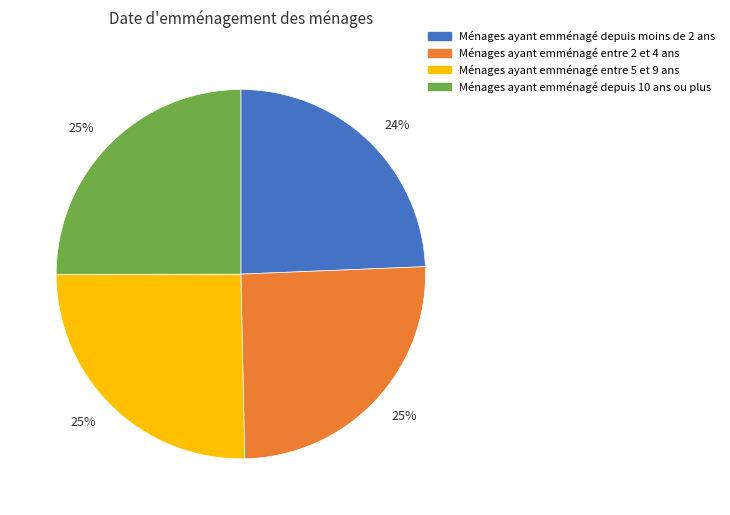

To the nearest percent, what is the difference between the largest and smallest slice percentages?

1%